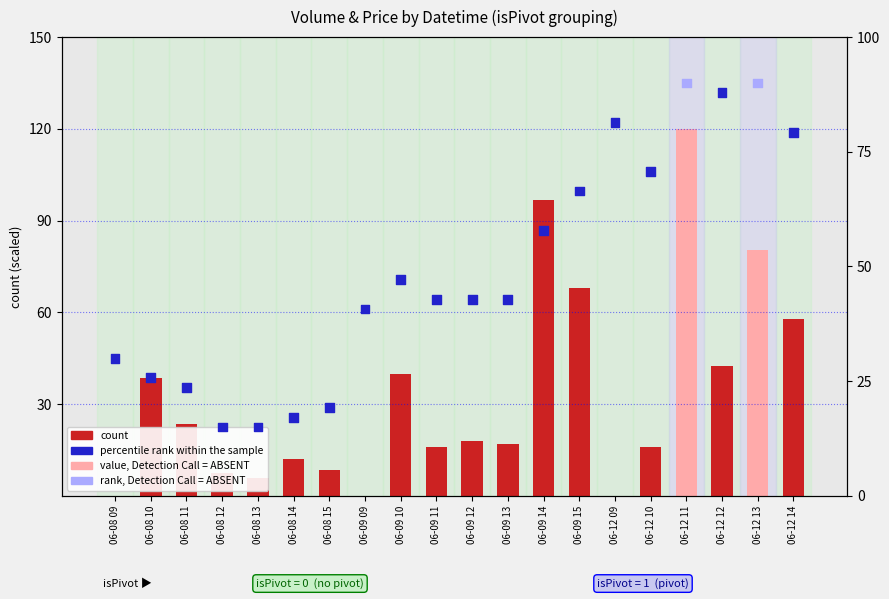

What are all the series names shown in the legend?

count, percentile rank within the sample